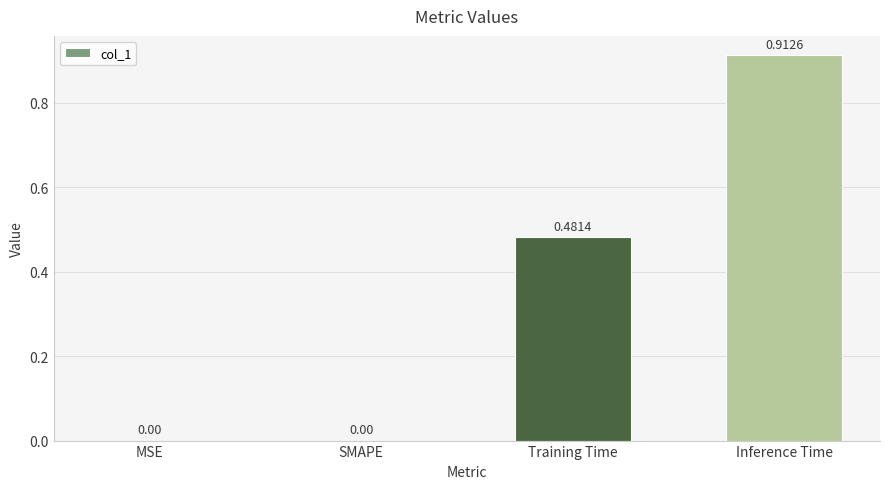

True or false: the data shows -0.6 at MSE.

False